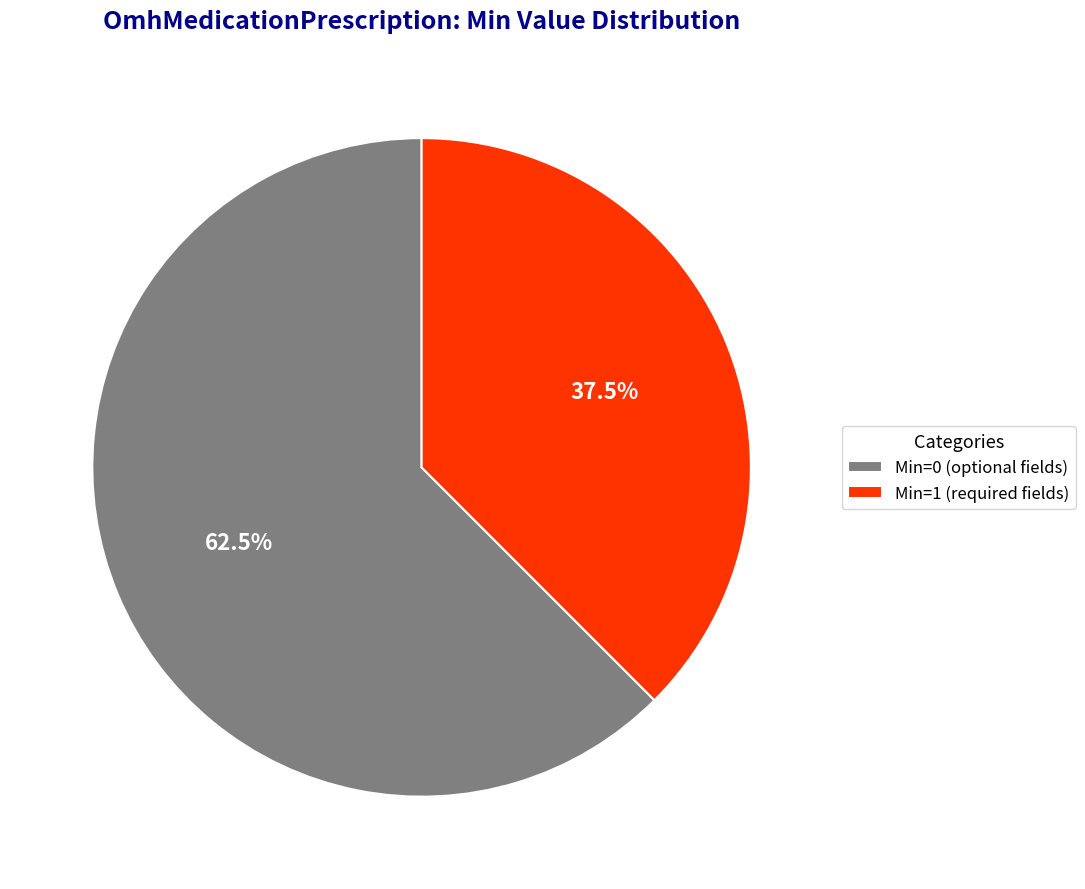

Combined, what portion of the pie is Min=1 (required fields) and Min=0 (optional fields)?

100.0%